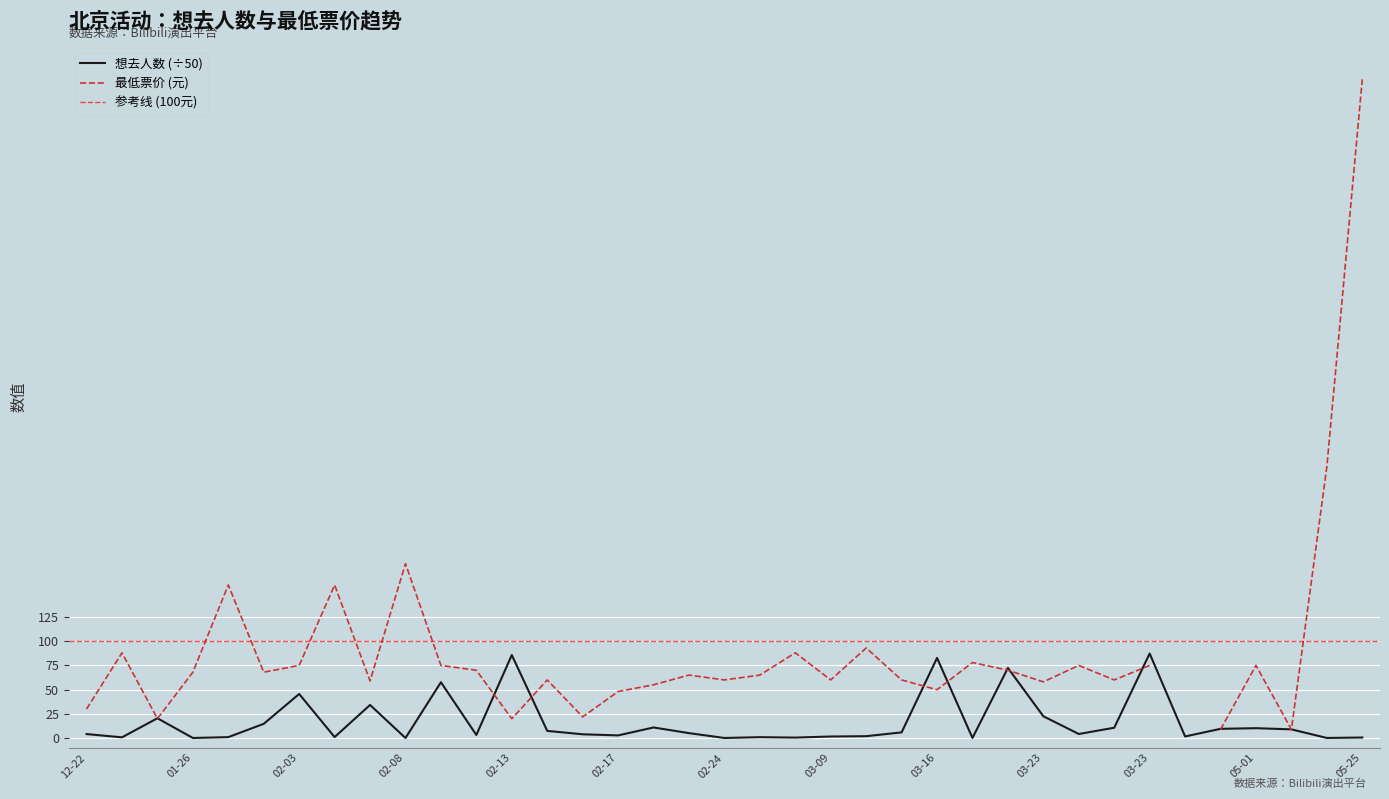

Does the chart display data point markers on the line(s)?

No